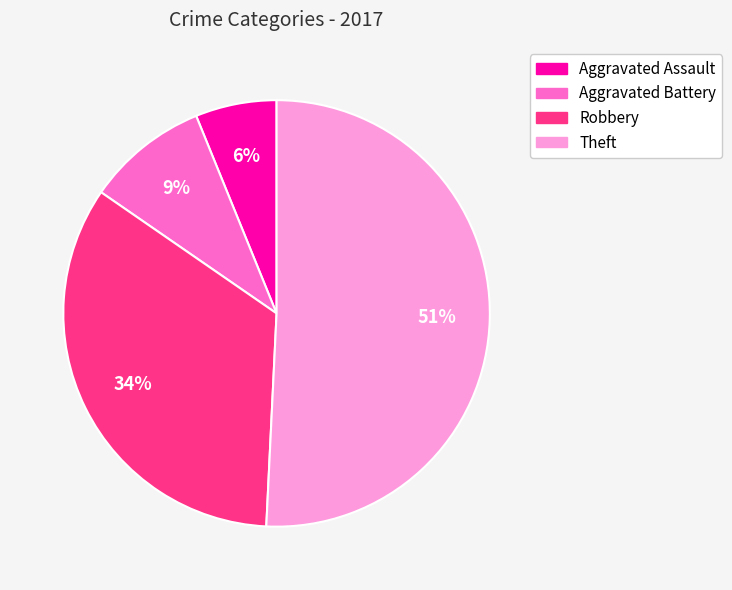

Which category accounts for the majority?

Theft